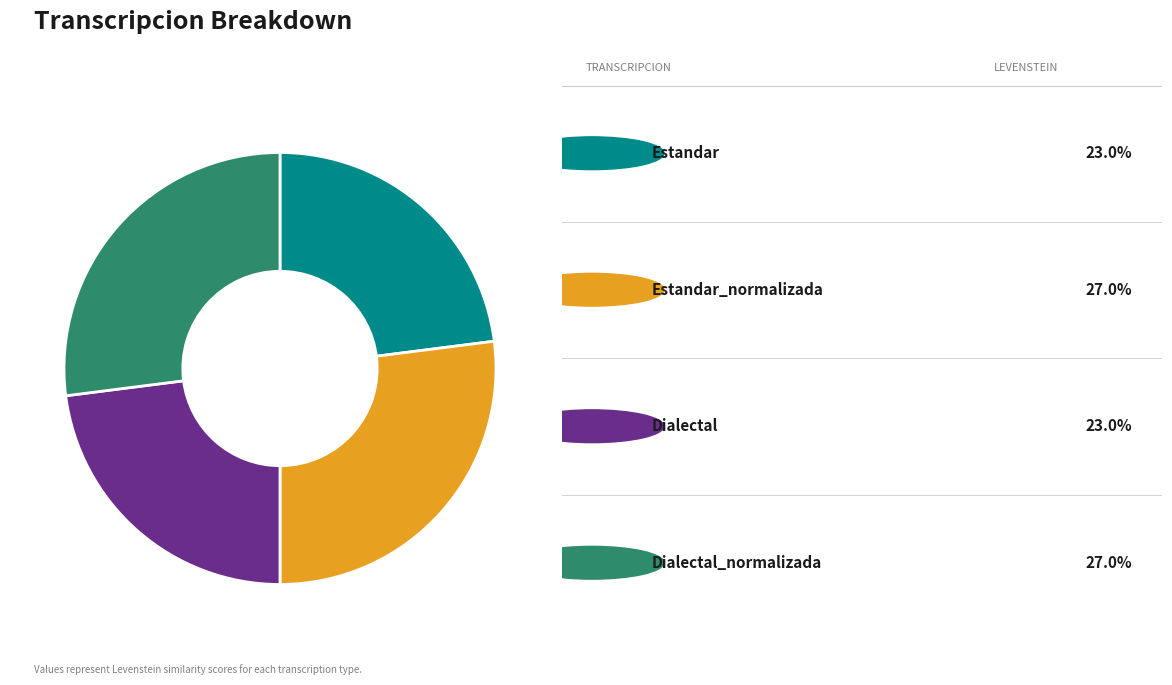

Count the number of slices in the pie.

4